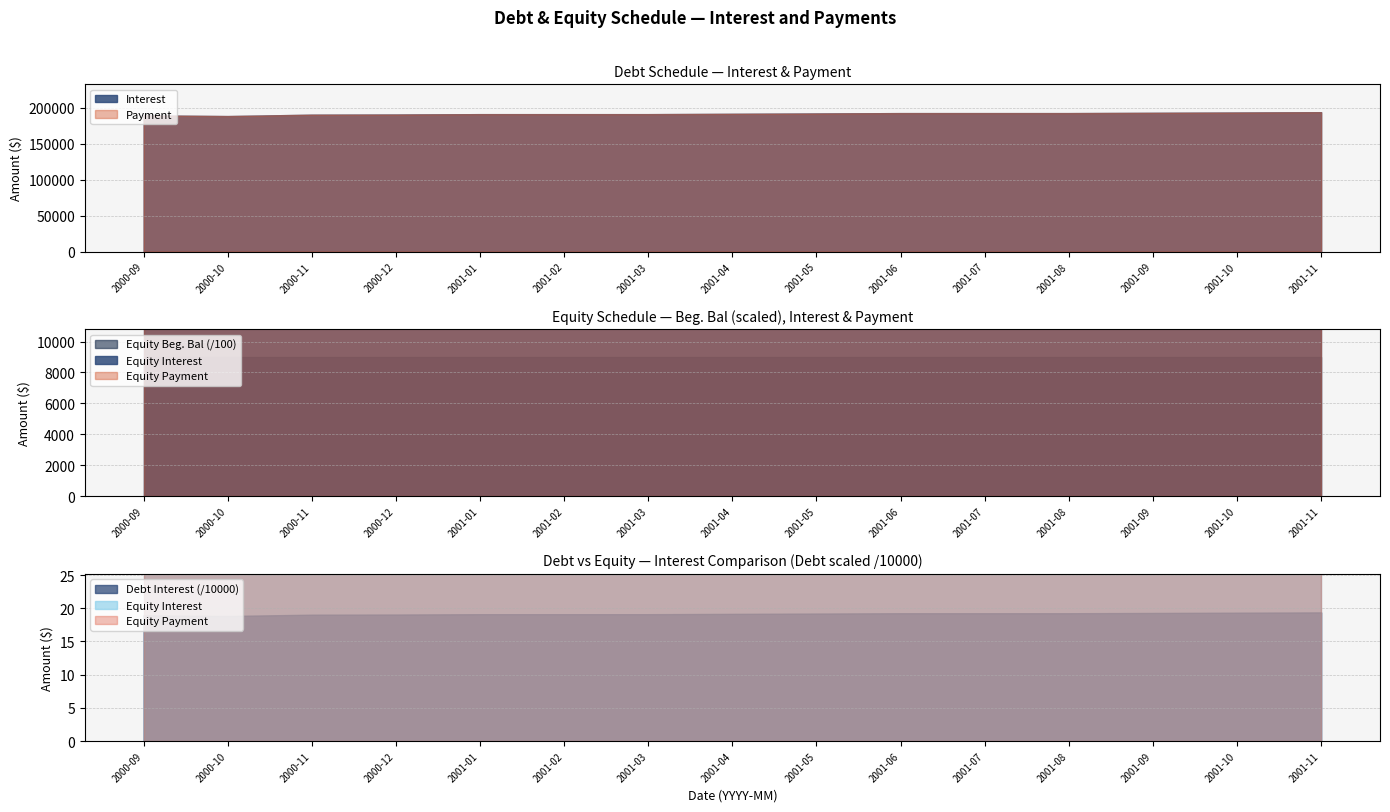

True or false: Equity Beg. Bal and Equity Interest cross at least once.

False